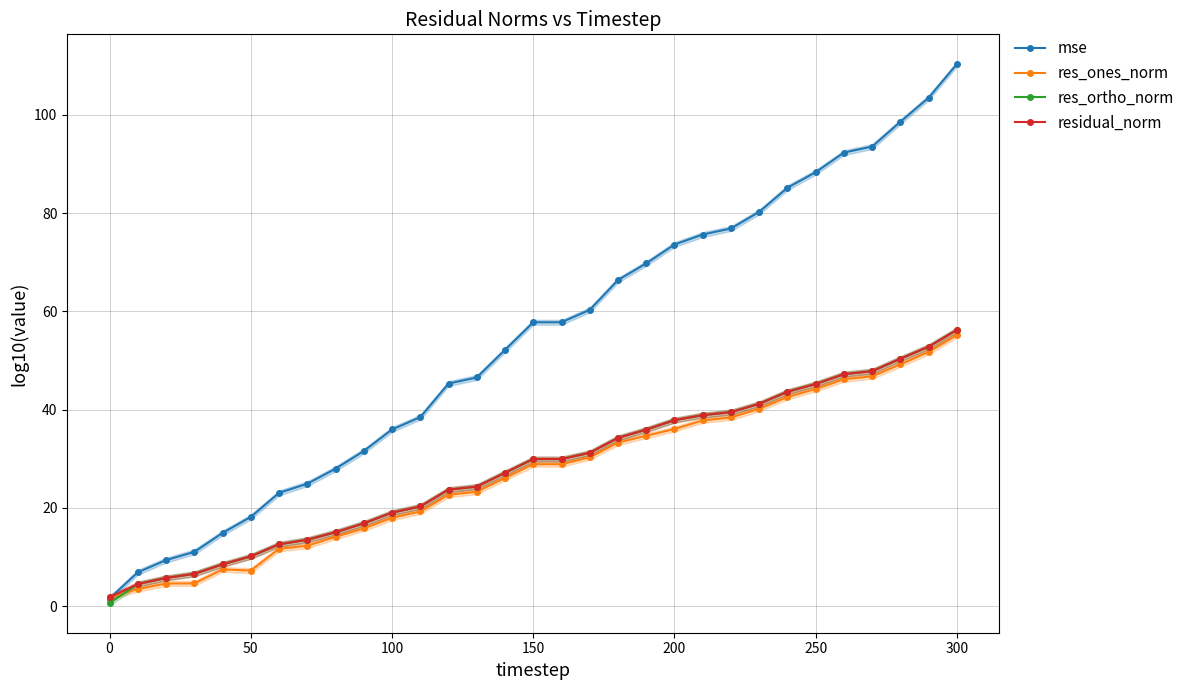

Which category has the highest value in the res_ortho_norm series?

300